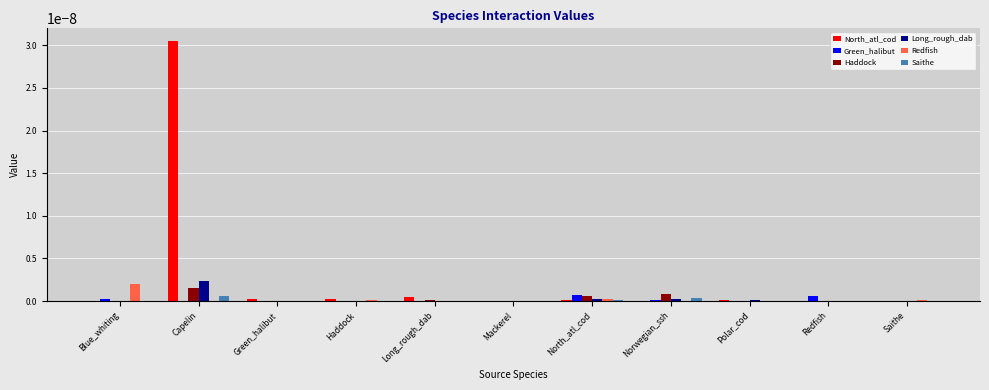

The Long_rough_dab series shows 0.0 at Blue_whiting. True or false?

True